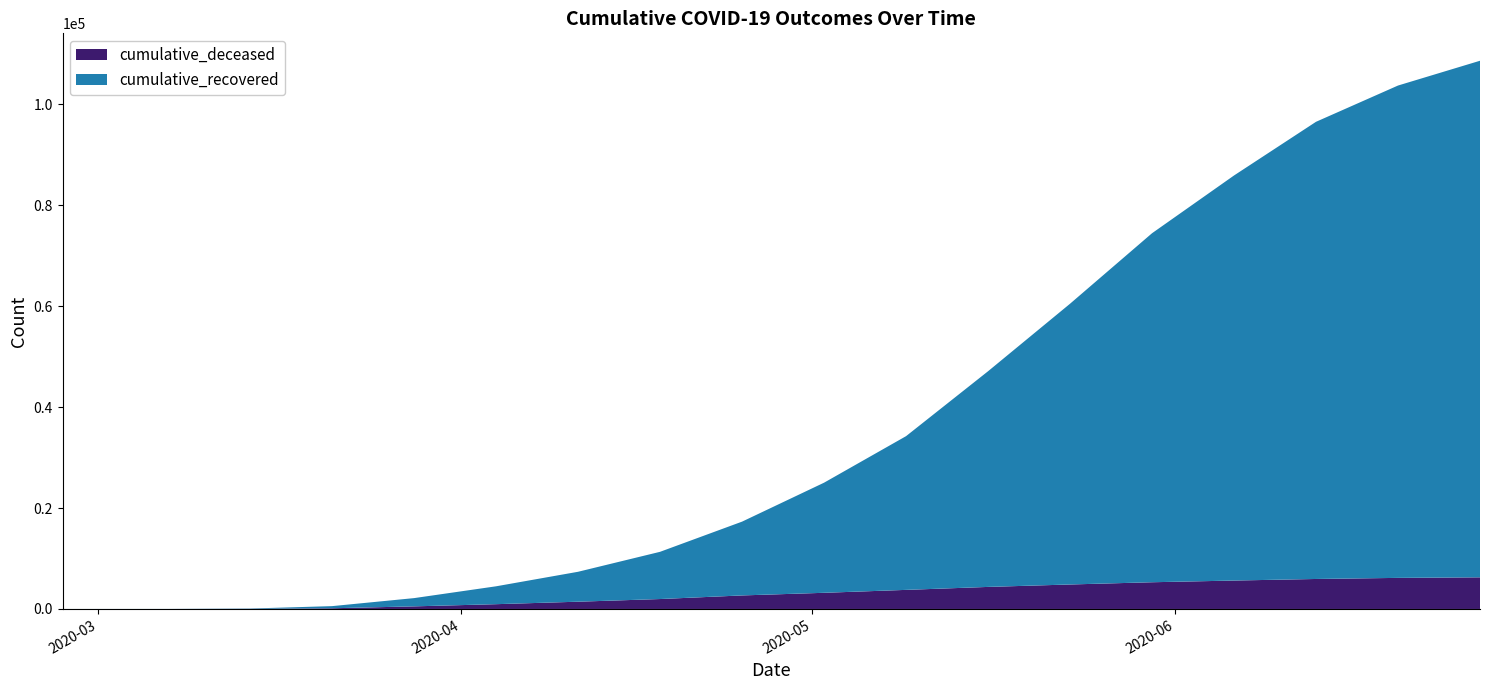

Reading left to right, transcribe all the data shown in this chart.

cumulative_deceased: 0	1	20	140	517	950	1441	1968	2683	3204	3783	4371	4853	5296	5633	5944	6161	6271
cumulative_recovered: 3	10	63	424	1635	3541	5929	9357	14620	21815	30455	42727	55624	69150	80258	90581	97549	102352